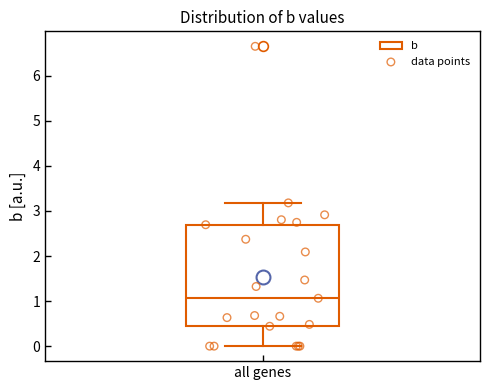

Read this box plot against the y-axis: the position of the median line, the range covered by the box, and the ends of both whiskers. The values are not printed on the chart, so give them approximately, as read against the axis.

median 1.1, box 0.4 to 2.7, whiskers 0.0 to 3.2